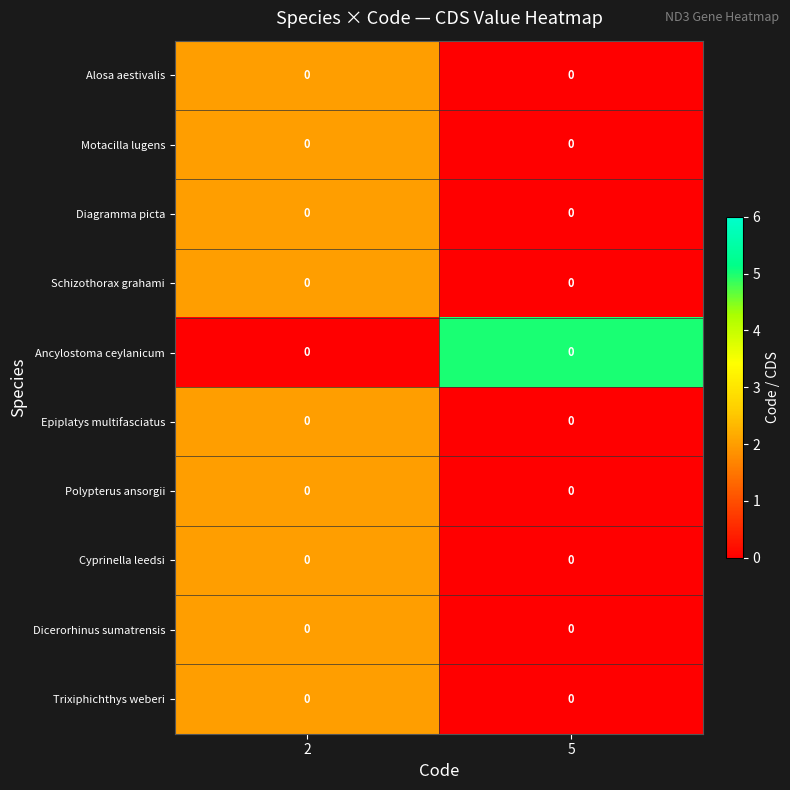

What is the sum of all Ancylostoma ceylanicum values?

5